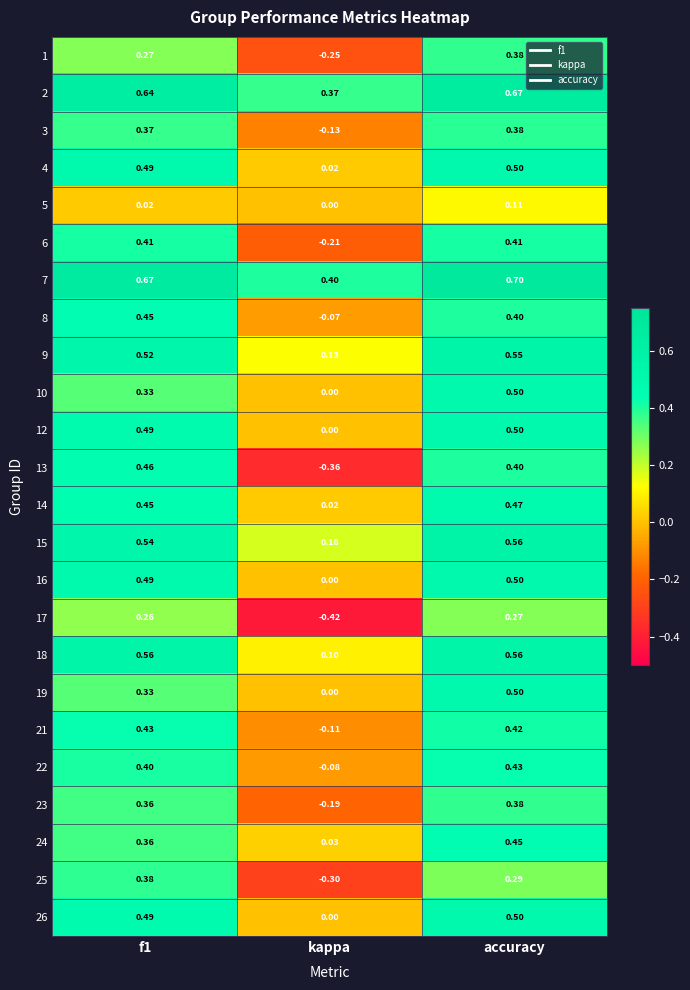

At which label is 5 closest to 0?

kappa